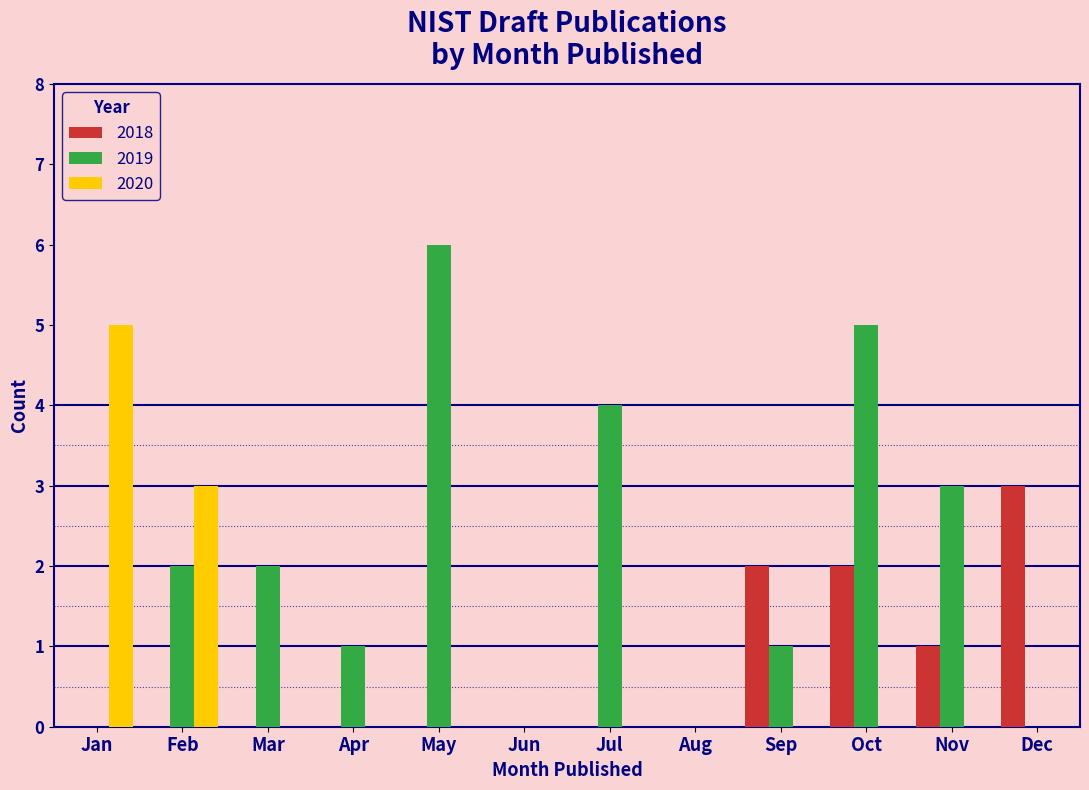

Is it true that 2020 equals 3 at Sep?

False